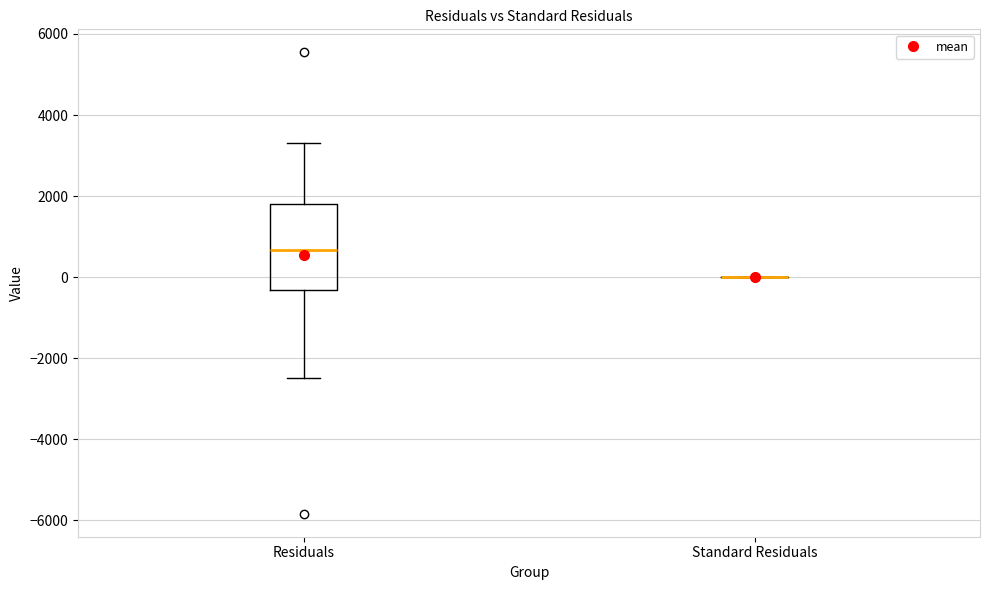

Where is the upper edge of the box for Residuals on the y-axis? The values are not printed on the chart, so give them approximately, as read against the axis.

1800